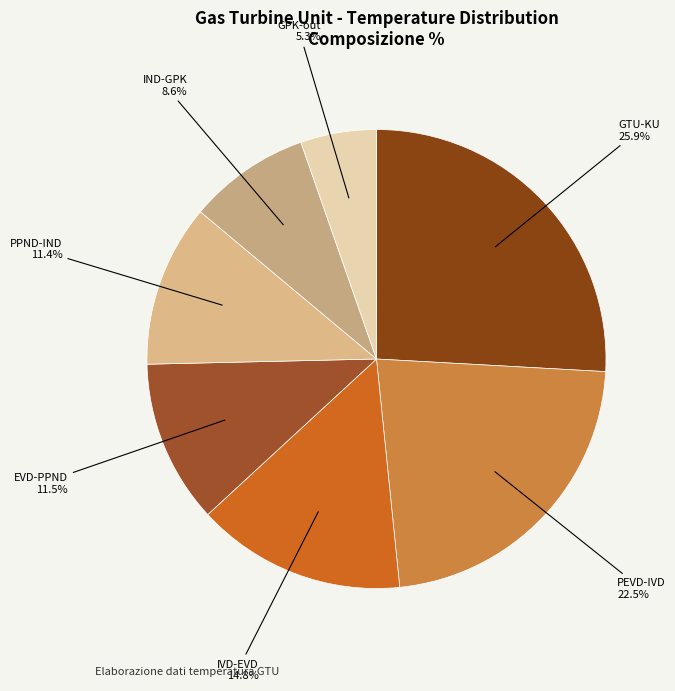

Is the sum of PPND-IND and GTU-KU greater than half?

No